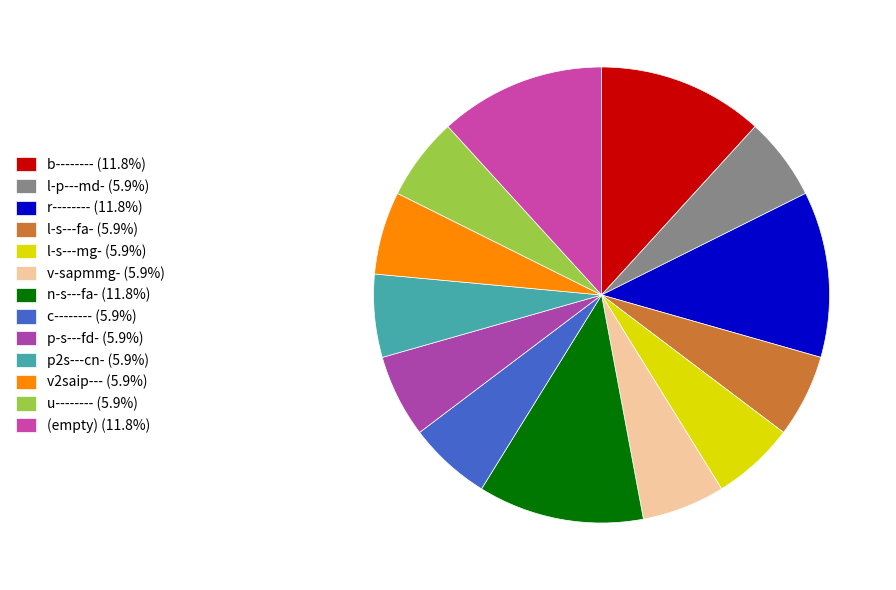

How many slices are in this pie chart?

13